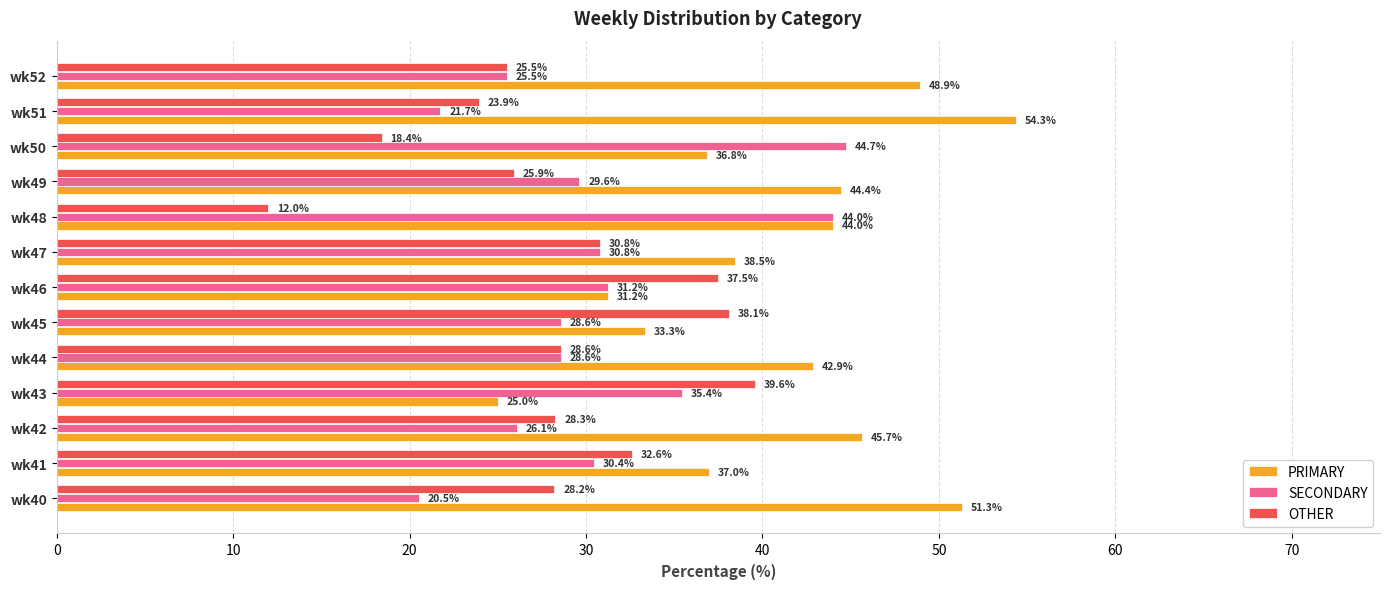

What is the sum of all SECONDARY values?

397.3